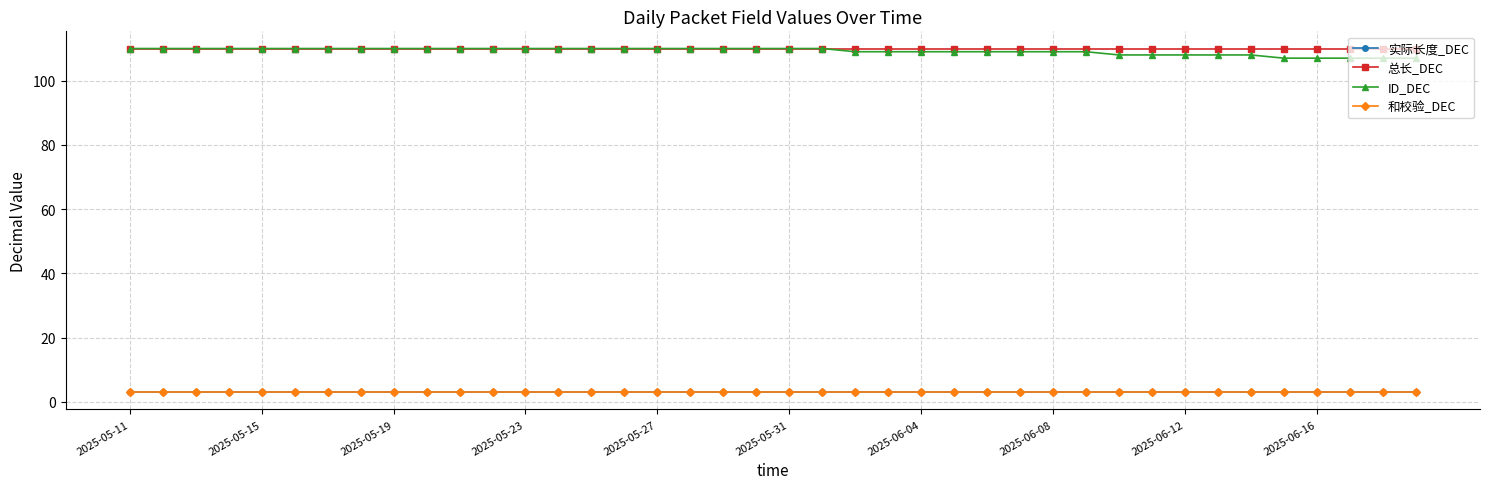

True or false: ID_DEC and 实际长度_DEC intersect in this chart.

False